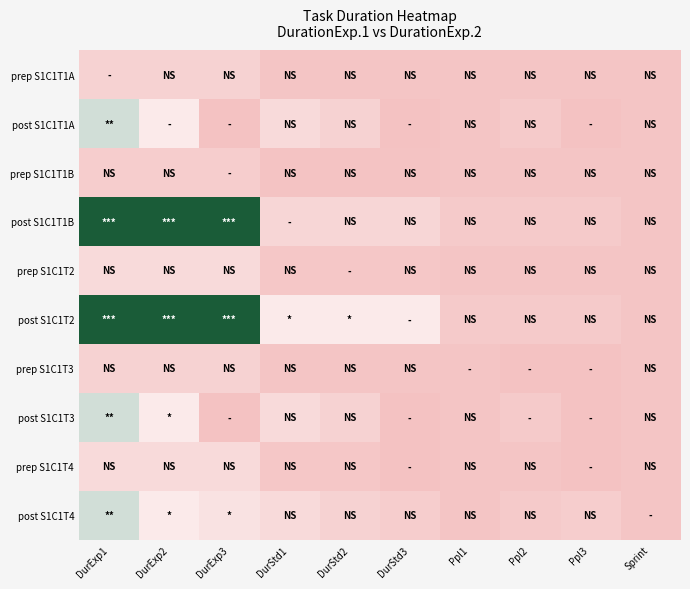

Reading left to right, transcribe all the data shown in this chart.

prep S1C1T1A: DurExp1=4.0	DurExp2=4.0	DurExp3=4.0	DurStd1=1.0	DurStd2=1.0	DurStd3=1.0	Ppl1=1.0	Ppl2=1.0	Ppl3=1.0	Sprint=1.0
post S1C1T1A: DurExp1=18.0	DurExp2=10.0	DurExp3=0.0	DurStd1=6.0	DurStd2=4.0	DurStd3=0.0	Ppl1=1.0	Ppl2=2.0	Ppl3=0.0	Sprint=1.0
prep S1C1T1B: DurExp1=3.0	DurExp2=3.0	DurExp3=3.0	DurStd1=0.5	DurStd2=0.5	DurStd3=0.5	Ppl1=1.0	Ppl2=1.0	Ppl3=1.0	Sprint=1.0
post S1C1T1B: DurExp1=30.0	DurExp2=30.0	DurExp3=30.0	DurStd1=5.0	DurStd2=5.0	DurStd3=5.0	Ppl1=2.0	Ppl2=2.0	Ppl3=2.0	Sprint=1.0
prep S1C1T2: DurExp1=6.0	DurExp2=6.0	DurExp3=6.0	DurStd1=1.5	DurStd2=1.5	DurStd3=1.5	Ppl1=1.0	Ppl2=1.0	Ppl3=1.0	Sprint=1.0
post S1C1T2: DurExp1=30.0	DurExp2=30.0	DurExp3=30.0	DurStd1=10.0	DurStd2=10.0	DurStd3=10.0	Ppl1=2.0	Ppl2=2.0	Ppl3=2.0	Sprint=1.0
prep S1C1T3: DurExp1=4.0	DurExp2=4.0	DurExp3=4.0	DurStd1=1.0	DurStd2=1.0	DurStd3=1.0	Ppl1=1.0	Ppl2=0.0	Ppl3=0.0	Sprint=1.0
post S1C1T3: DurExp1=18.0	DurExp2=10.0	DurExp3=0.0	DurStd1=6.0	DurStd2=4.0	DurStd3=0.0	Ppl1=1.0	Ppl2=2.0	Ppl3=0.0	Sprint=1.0
prep S1C1T4: DurExp1=6.0	DurExp2=6.0	DurExp3=6.0	DurStd1=1.5	DurStd2=1.5	DurStd3=0.0	Ppl1=1.0	Ppl2=1.0	Ppl3=0.0	Sprint=1.0
post S1C1T4: DurExp1=18.0	DurExp2=10.0	DurExp3=8.0	DurStd1=6.0	DurStd2=4.0	DurStd3=3.0	Ppl1=1.0	Ppl2=2.0	Ppl3=3.0	Sprint=1.0